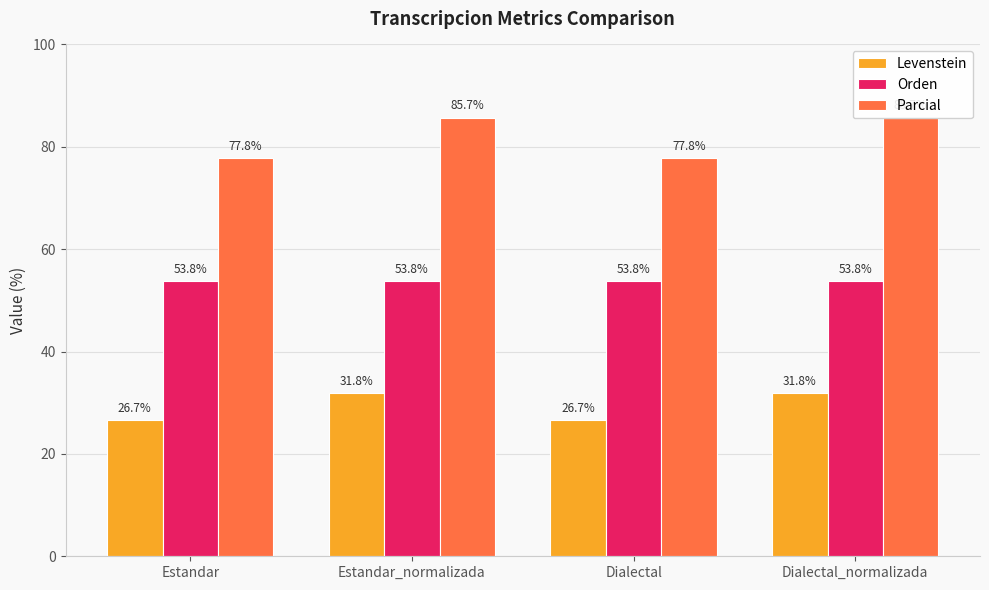

The Levenstein series shows 31.8 at Dialectal_normalizada. True or false?

True